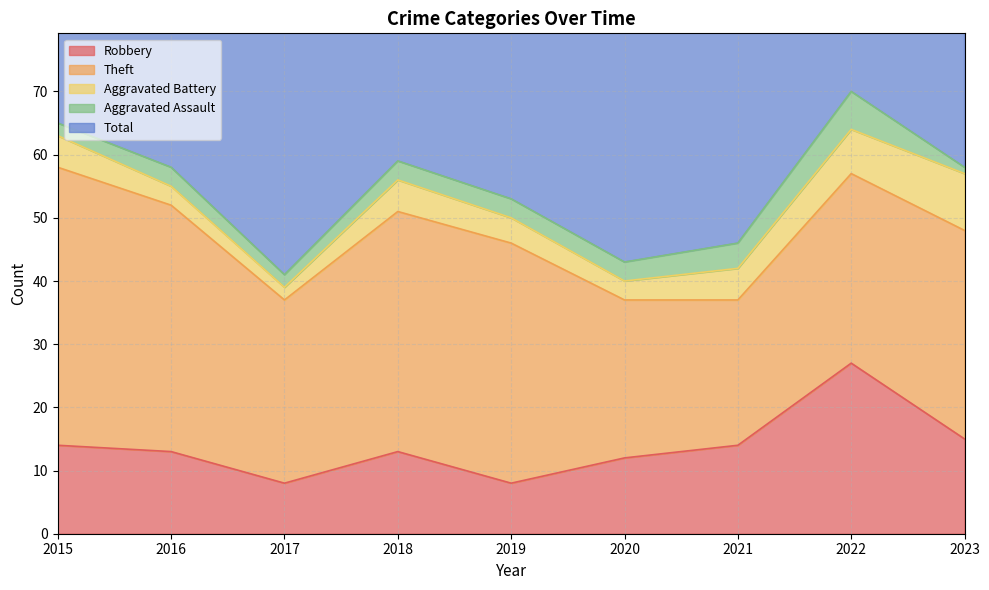

In Total, how many points are lower than both neighbors (excluding endpoints)?

2